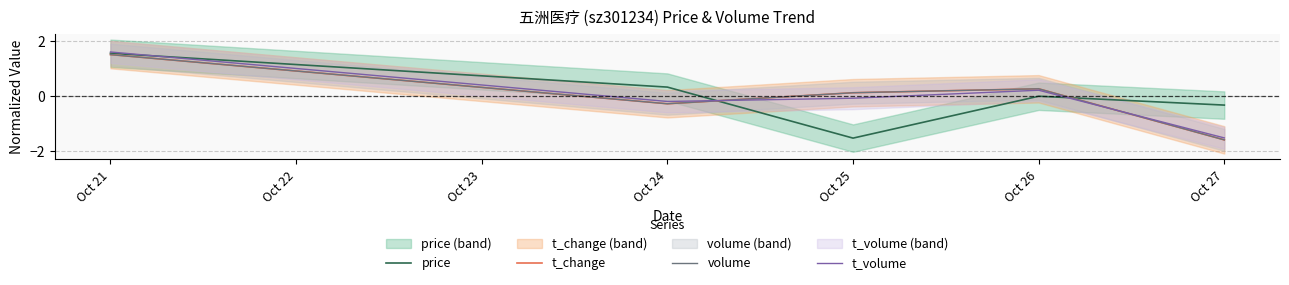

The value of volume at Oct 24 is 0.4. True or false?

False